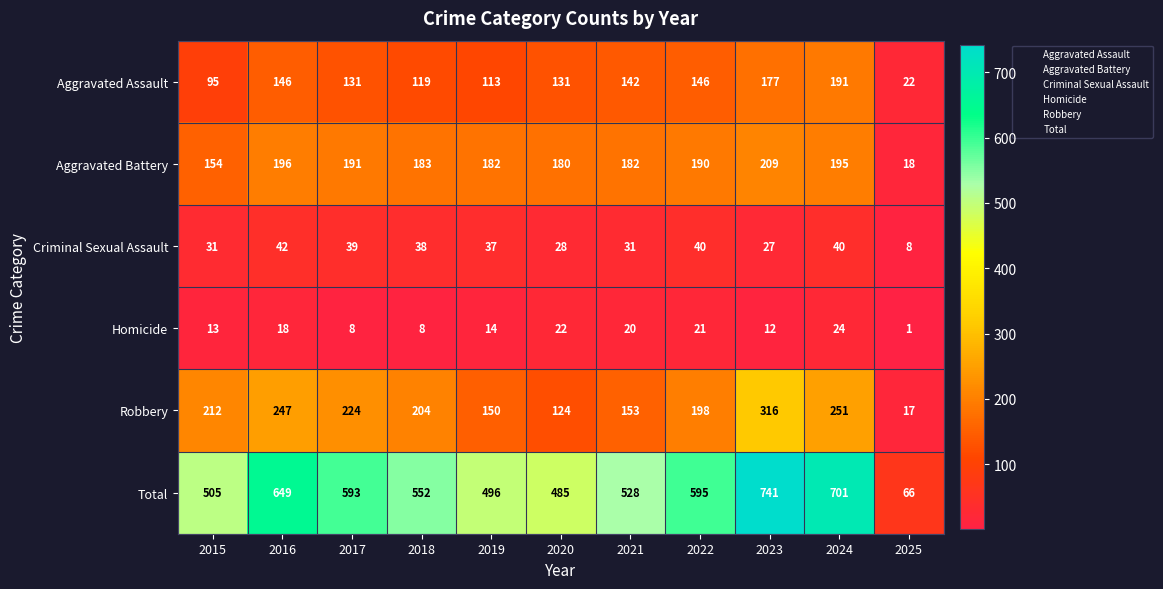

Where is Aggravated Assault nearest to the value 106?

2019